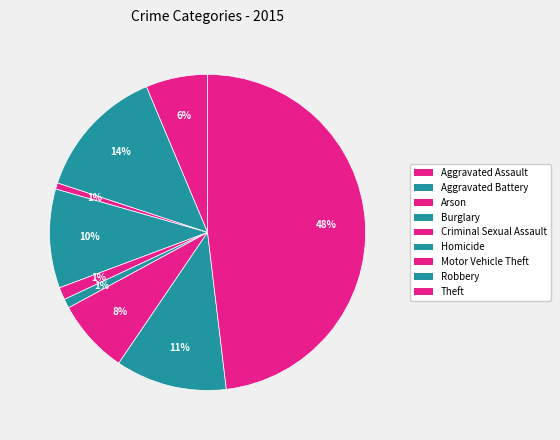

Which category has the biggest portion of the pie?

Theft